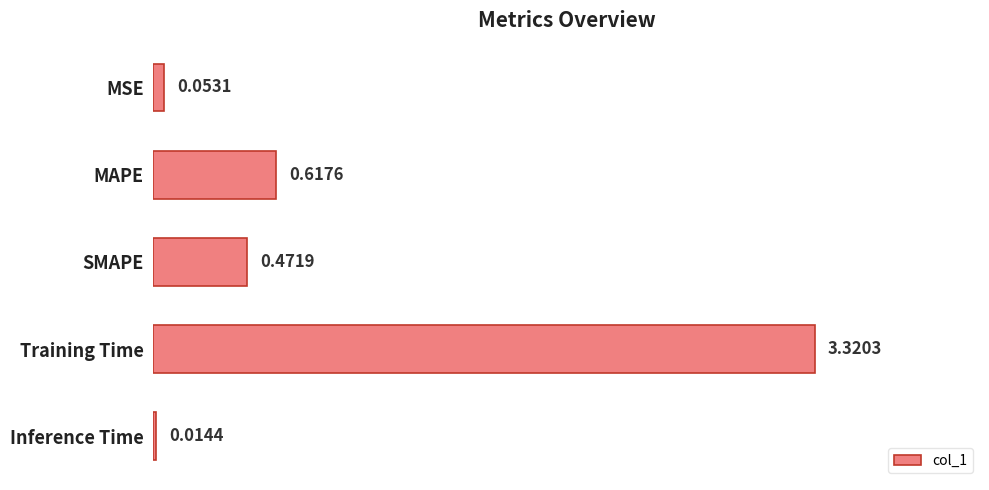

At which category does the chart reach its peak across all series?

Training Time